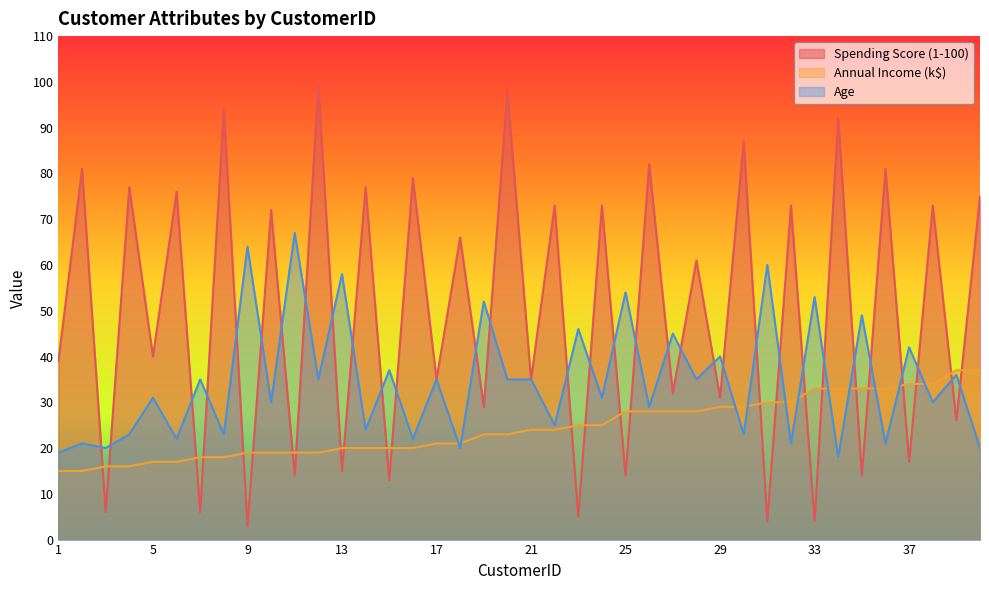

What is the spread (max minus min) of values at 19?

29